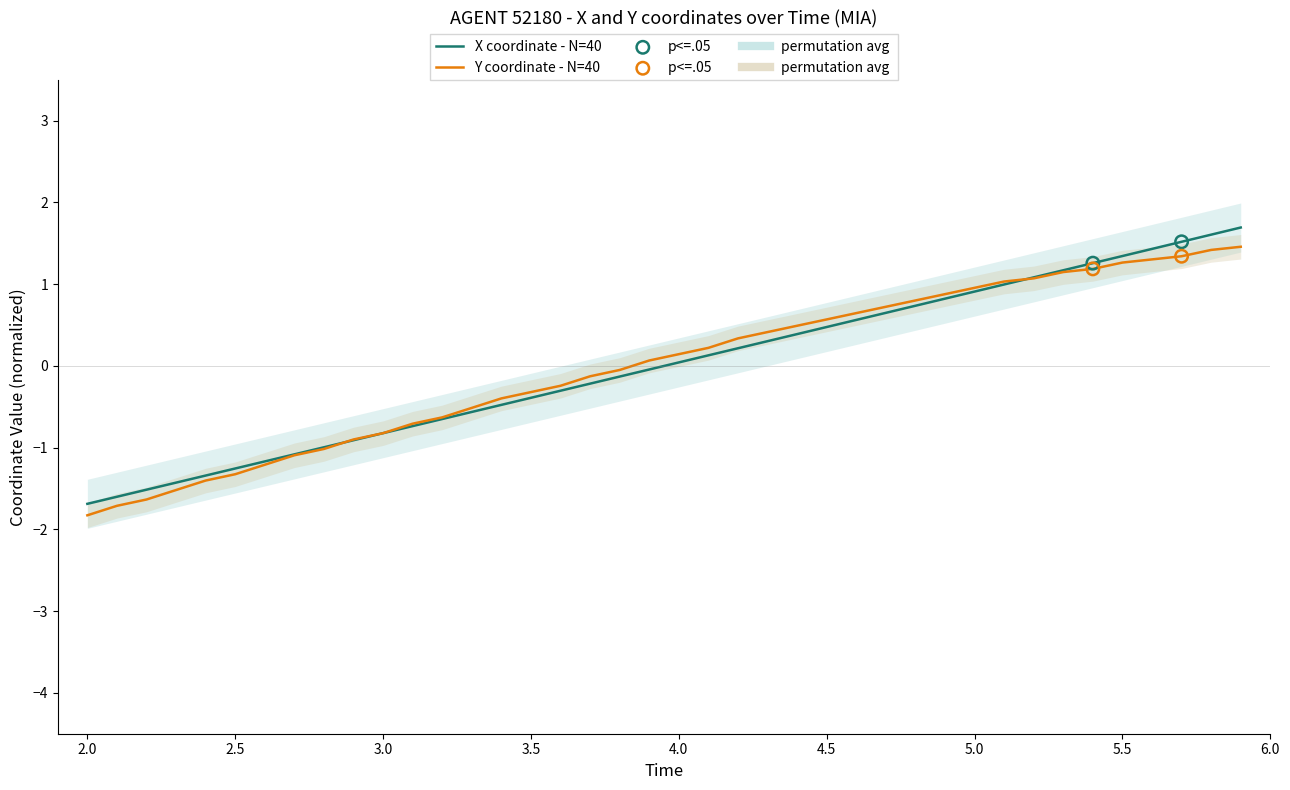

What are all the series names shown in the legend?

X, Y